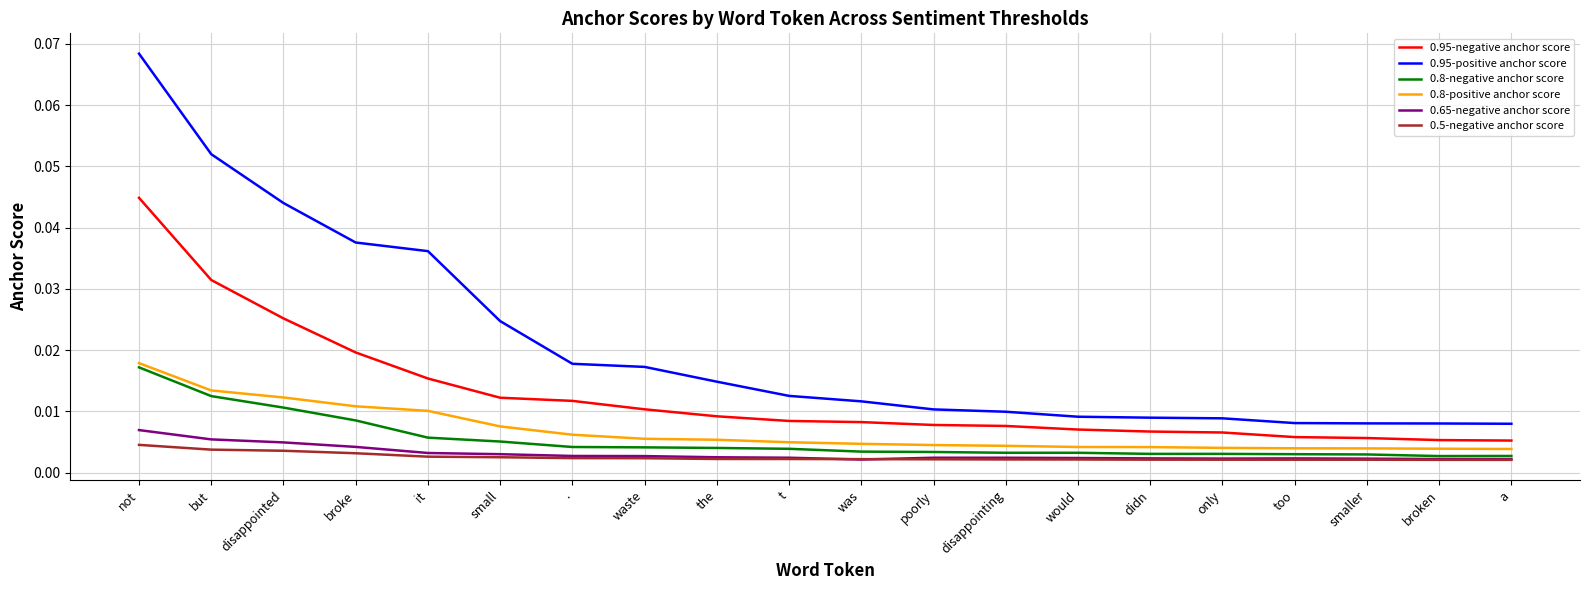

At which category does the chart reach its peak across all series?

not